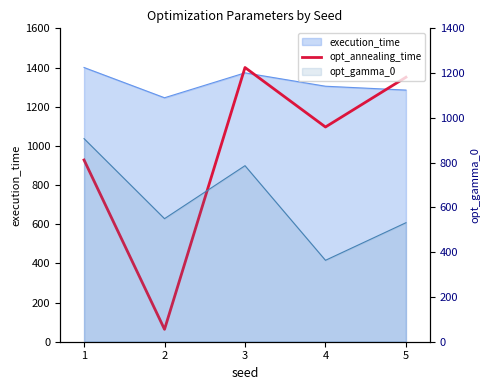

How many categories are shown in the chart?

5